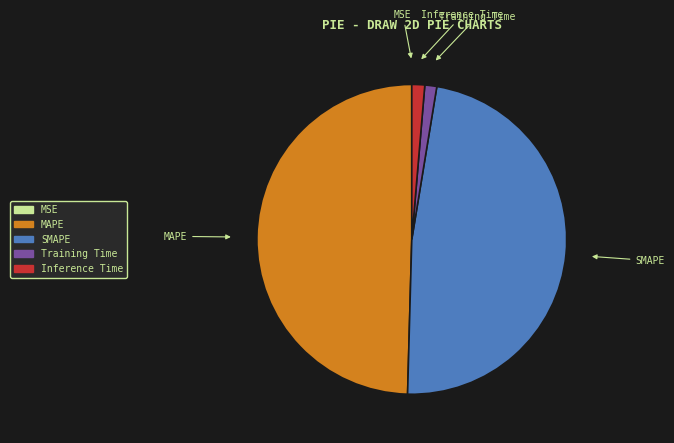

Is it true that Inference Time is 10% of the pie?

False